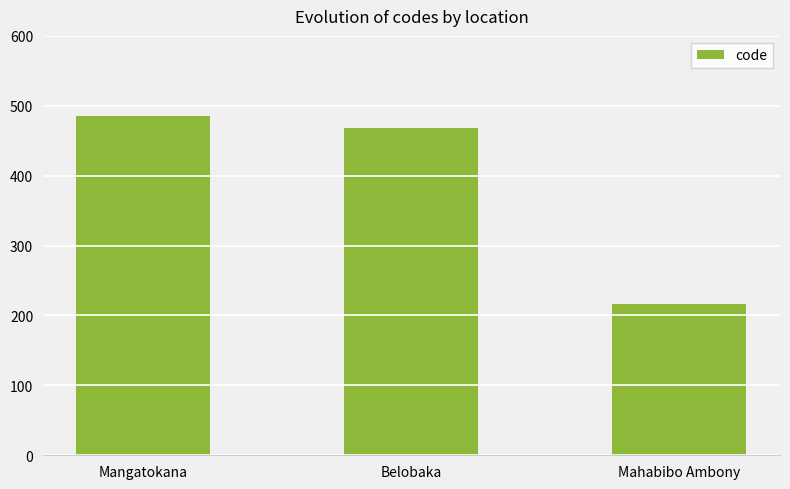

Rank the categories by value from lowest to highest.

Mahabibo Ambony, Belobaka, Mangatokana